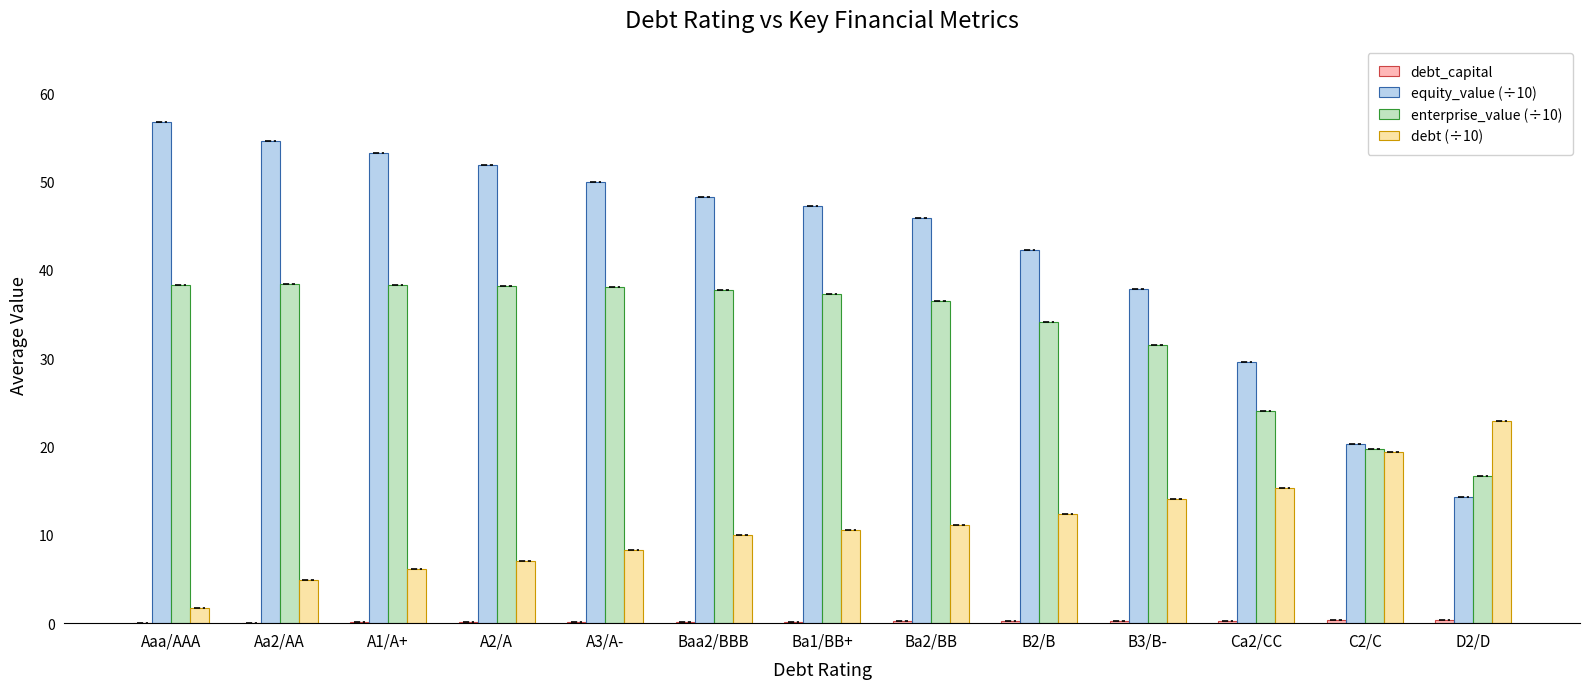

What is the highest value of the enterprise_value (÷10) series?

38.4